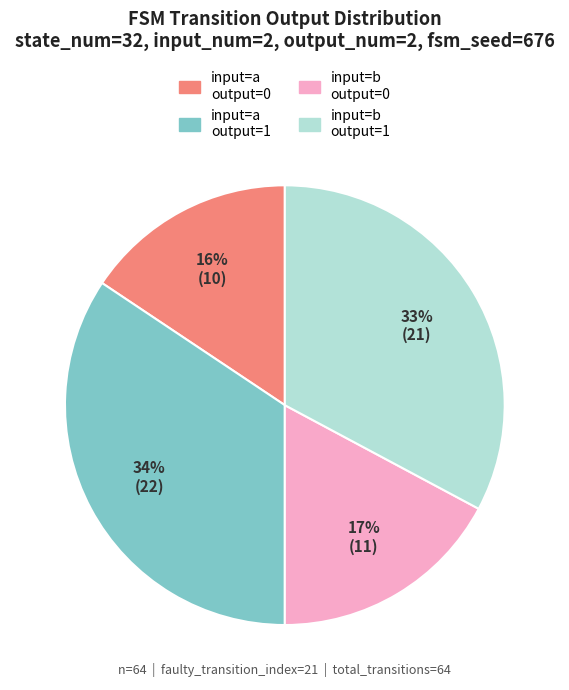

To the nearest percent, what is the average slice percentage?

25%